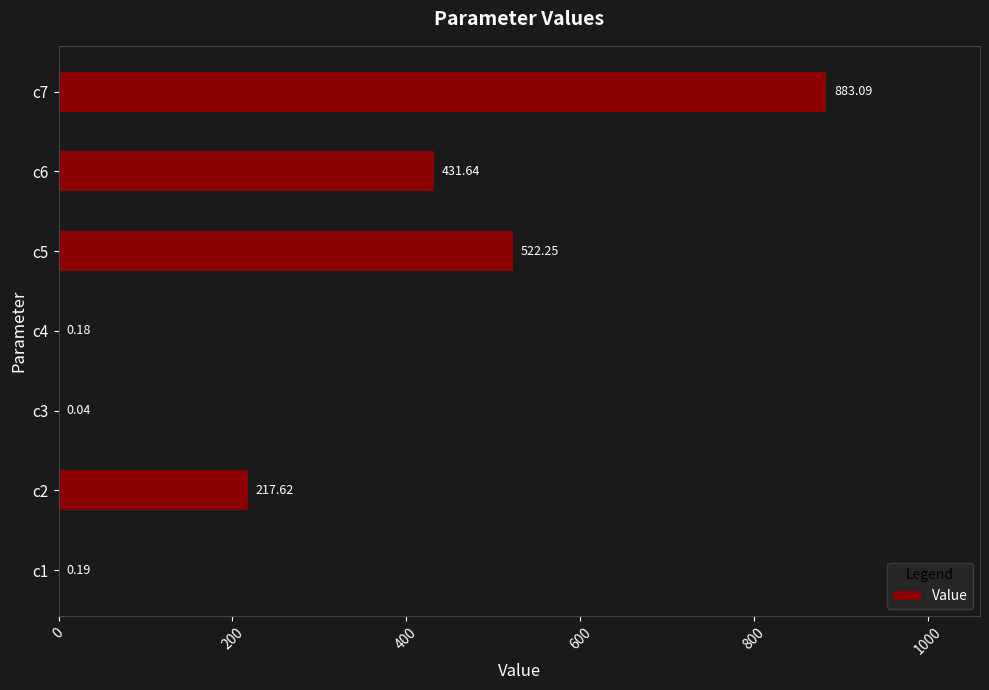

What is the sum of all values?

2055.0